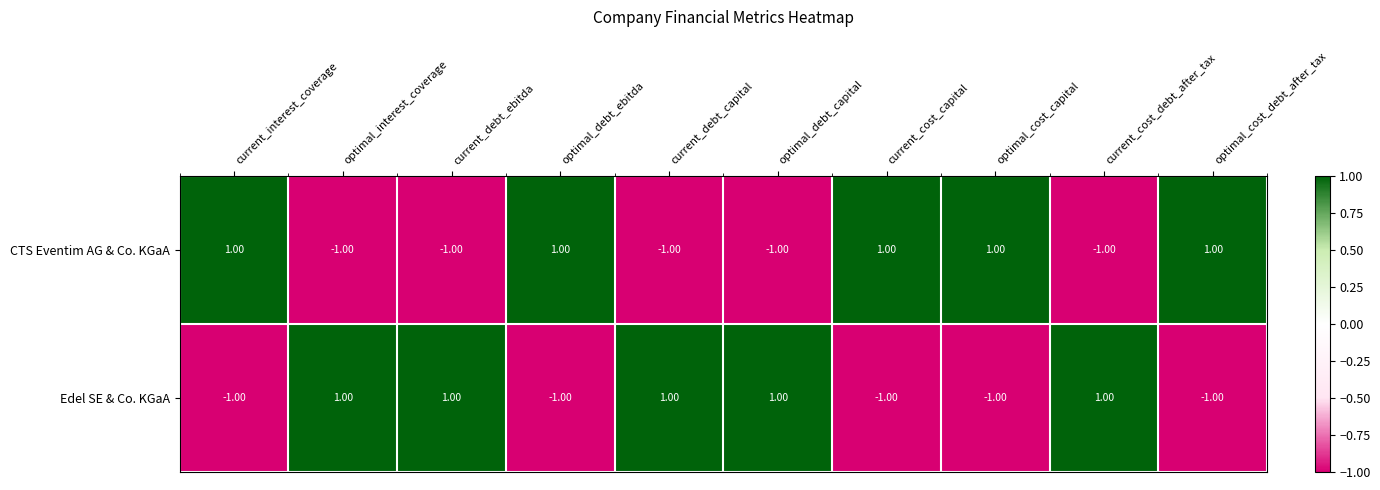

Is the value of Edel SE & Co. KGaA at current_debt_ebitda greater than the value of CTS Eventim AG & Co. KGaA at optimal_interest_coverage?

Yes